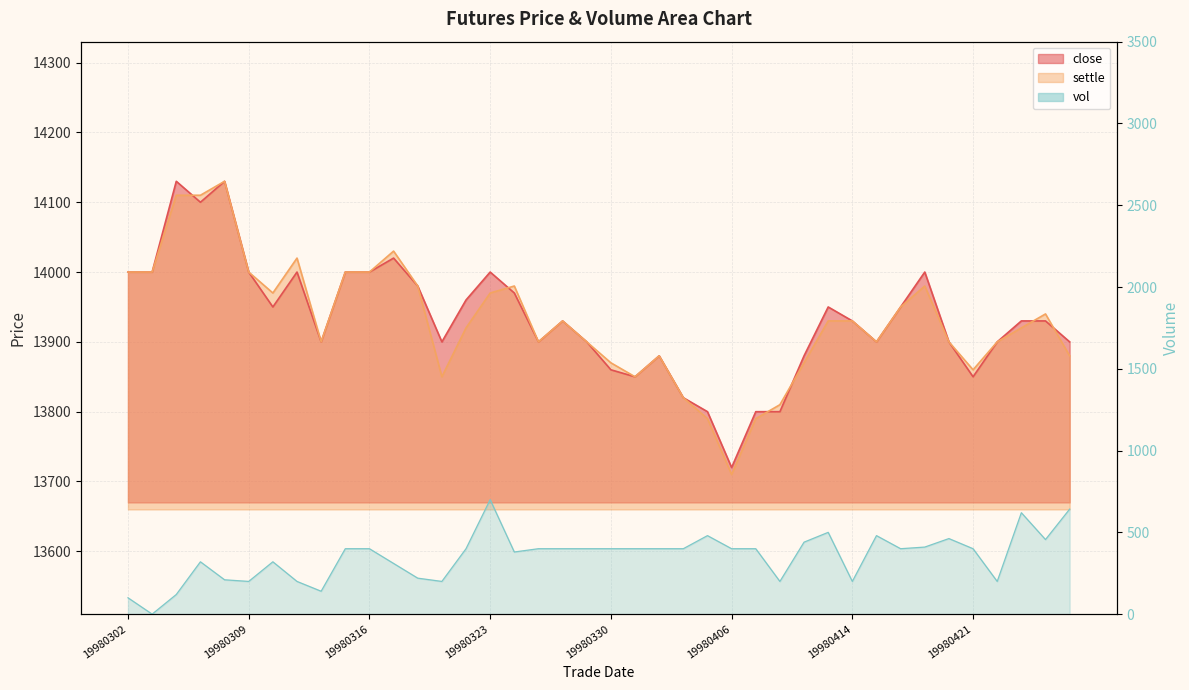

Reading left to right, list all the values displayed in this chart.

close: 19980302=14000	19980303=14000	19980304=14130	19980305=14100	19980306=14130	19980309=14000	19980310=13950	19980311=14000	19980312=13900	19980313=14000	19980316=14000	19980317=14020	19980318=13980	19980319=13900	19980320=13960	19980323=14000	19980324=13970	19980325=13900	19980326=13930	19980327=13900	19980330=13860	19980331=13850	19980401=13880	19980402=13820	19980403=13800	19980406=13720	19980407=13800	19980408=13800	19980409=13880	19980413=13950	19980414=13930	19980415=13900	19980416=13950	19980417=14000	19980420=13900	19980421=13850	19980422=13900	19980423=13930	19980424=13930	19980427=13900
settle: 19980302=14000	19980303=14000	19980304=14110	19980305=14110	19980306=14130	19980309=14000	19980310=13970	19980311=14020	19980312=13900	19980313=14000	19980316=14000	19980317=14030	19980318=13980	19980319=13850	19980320=13920	19980323=13970	19980324=13980	19980325=13900	19980326=13930	19980327=13900	19980330=13870	19980331=13850	19980401=13880	19980402=13820	19980403=13790	19980406=13710	19980407=13790	19980408=13810	19980409=13870	19980413=13930	19980414=13930	19980415=13900	19980416=13950	19980417=13980	19980420=13900	19980421=13860	19980422=13900	19980423=13920	19980424=13940	19980427=13880
vol: 19980302=100	19980303=0	19980304=120	19980305=320	19980306=210	19980309=200	19980310=320	19980311=200	19980312=140	19980313=400	19980316=400	19980317=310	19980318=220	19980319=200	19980320=400	19980323=700	19980324=380	19980325=400	19980326=400	19980327=400	19980330=400	19980331=400	19980401=400	19980402=400	19980403=480	19980406=400	19980407=400	19980408=200	19980409=440	19980413=500	19980414=200	19980415=480	19980416=400	19980417=410	19980420=462	19980421=400	19980422=200	19980423=620	19980424=456	19980427=642